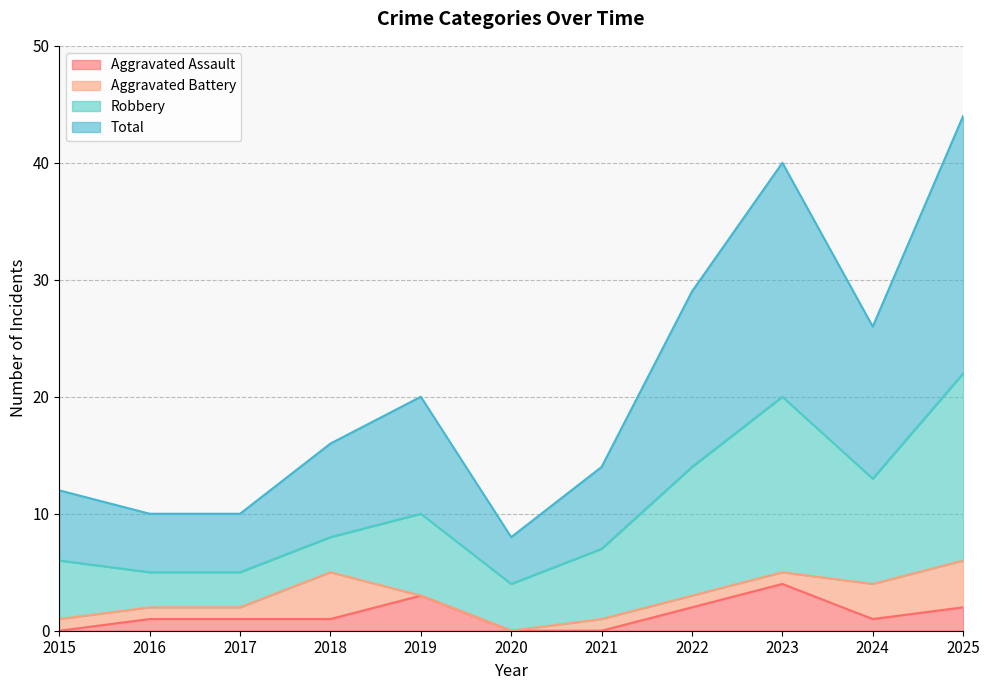

Which has a higher value, 2023 or 2020?

2023